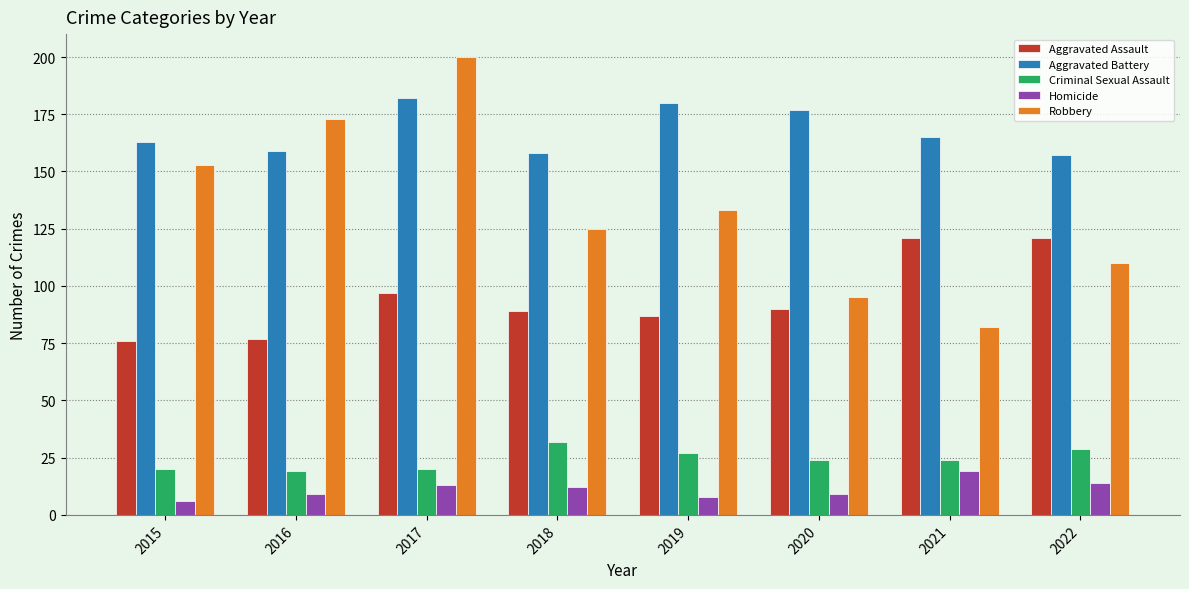

What is the spread (max minus min) of values at 2020?

168